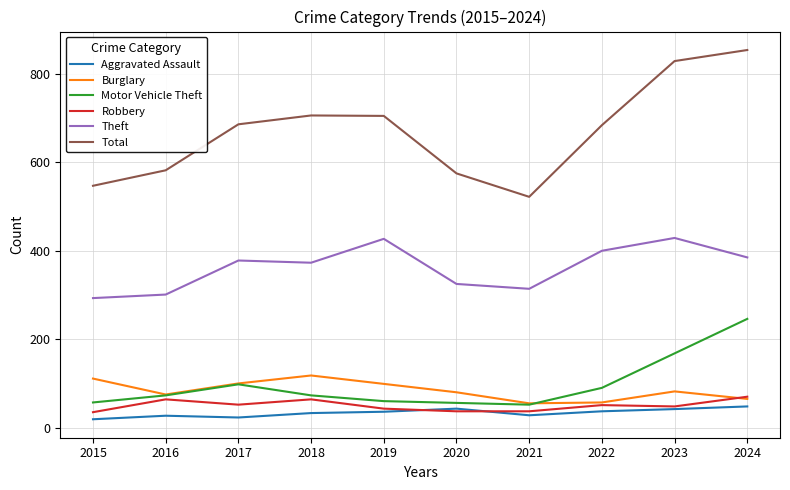

What is the highest value of the Aggravated Assault series?

48